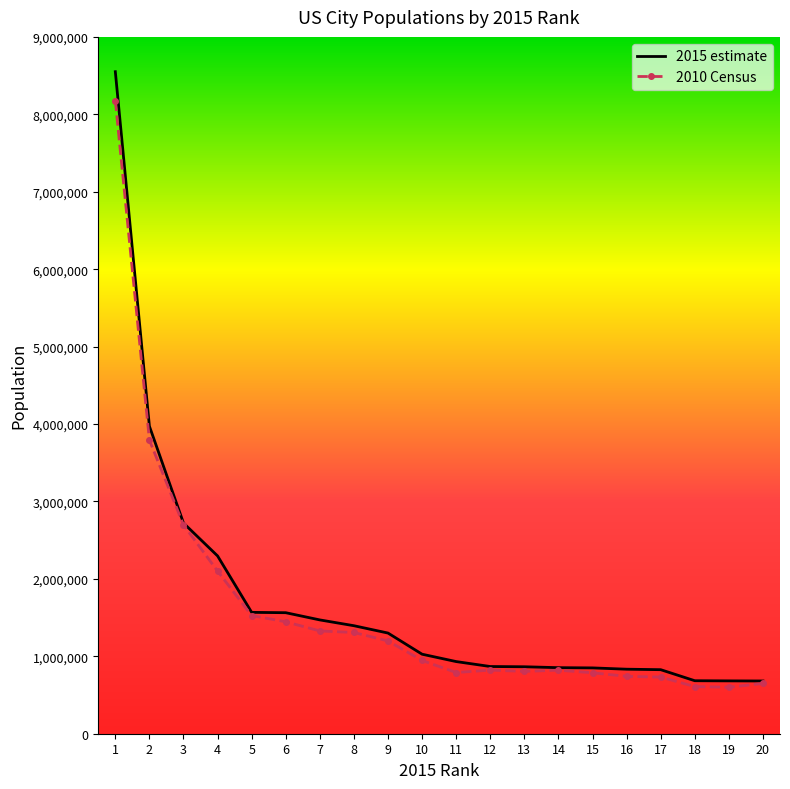

Rank the series by their maximum value, from lowest to highest.

2010 Census, 2015 estimate